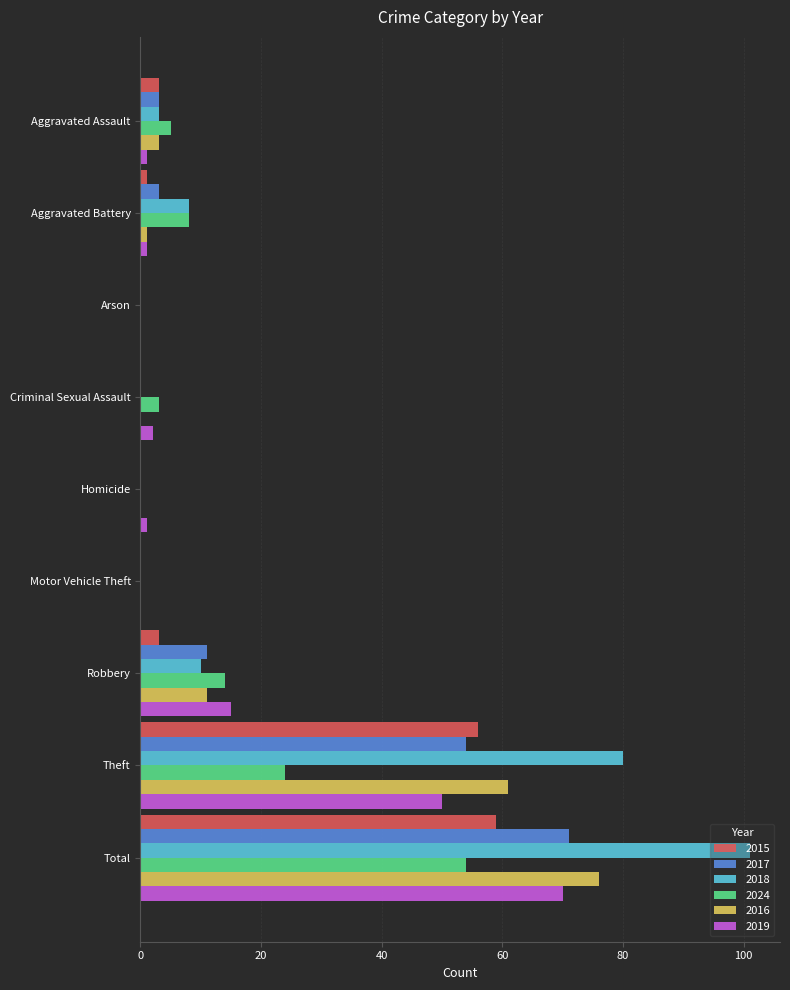

What is the difference between the 2019 values at Total and Arson?

70